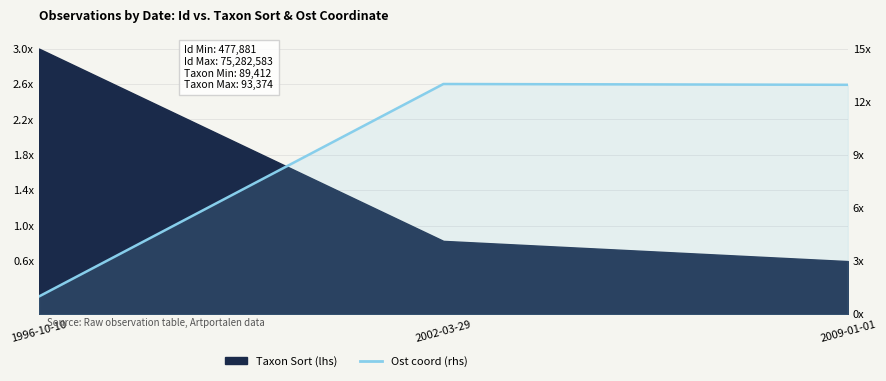

Where does the data first go above 12?

2002-03-29